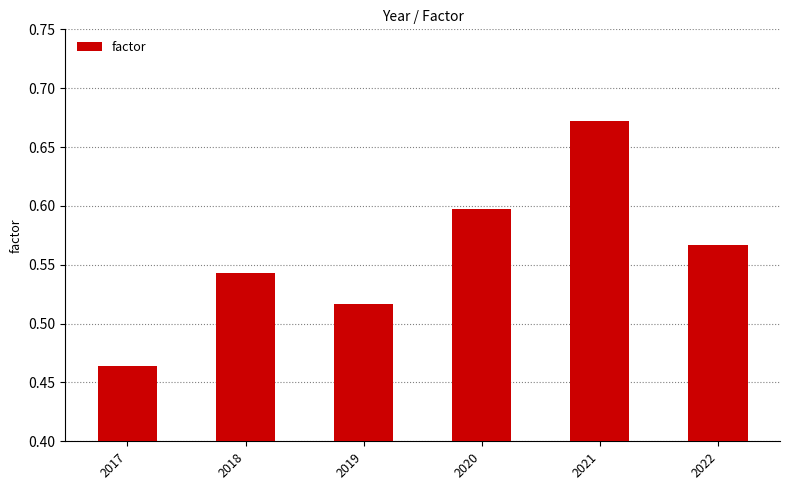

Which has a higher value, 2018 or 2019?

2018